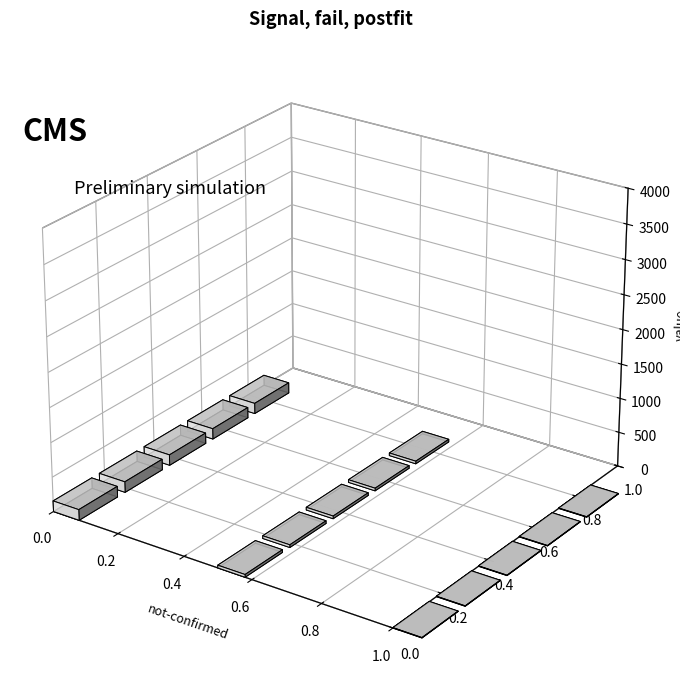

What is the difference between the second highest and minimum values?

33